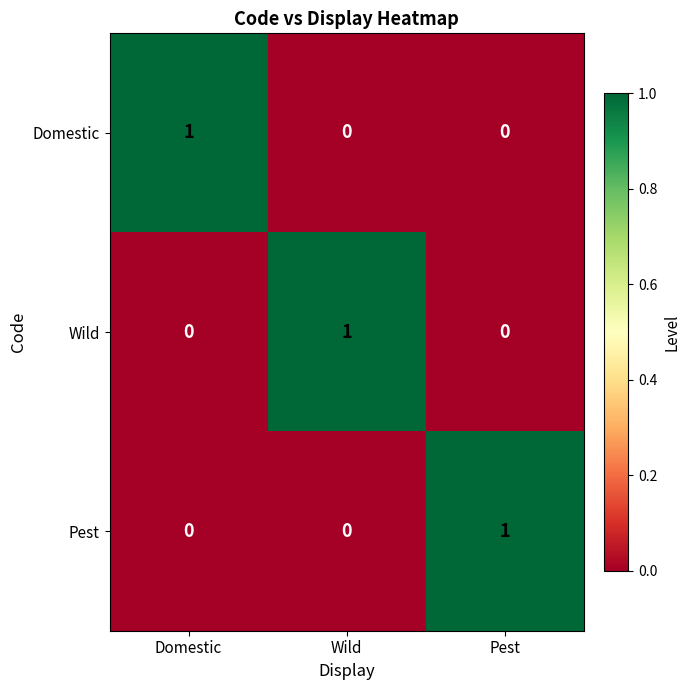

At which label does Pest reach its peak?

Pest